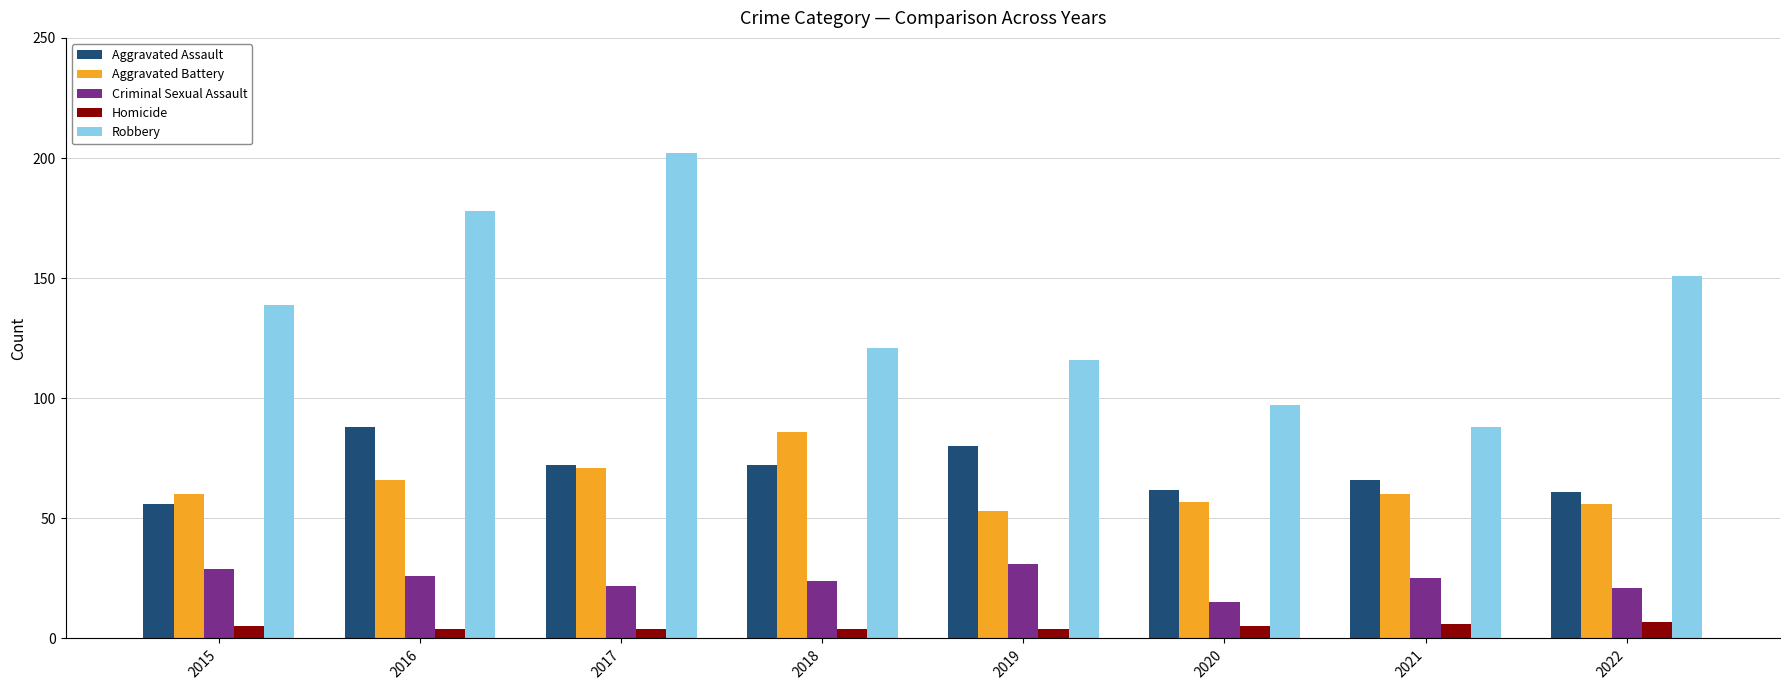

What is the difference between the highest and lowest values at 2019?

112